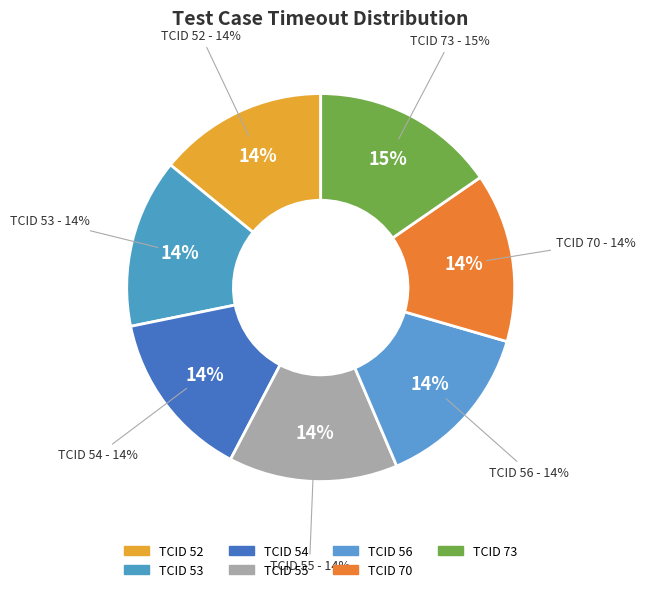

Combined, do 53 and 55 account for over 50%?

No